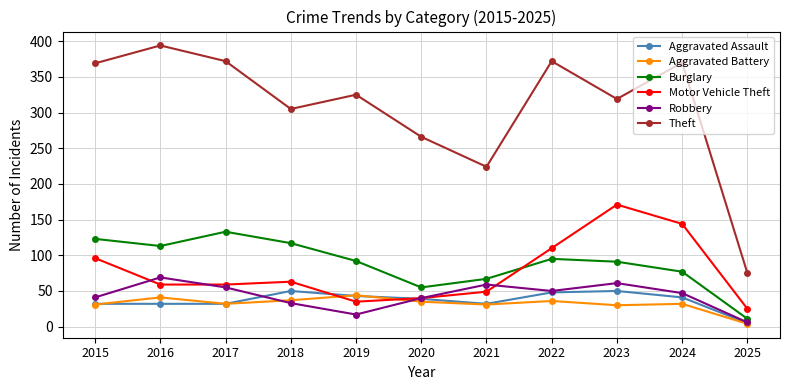

Read the Burglary value at 2024, to the nearest 5.

75